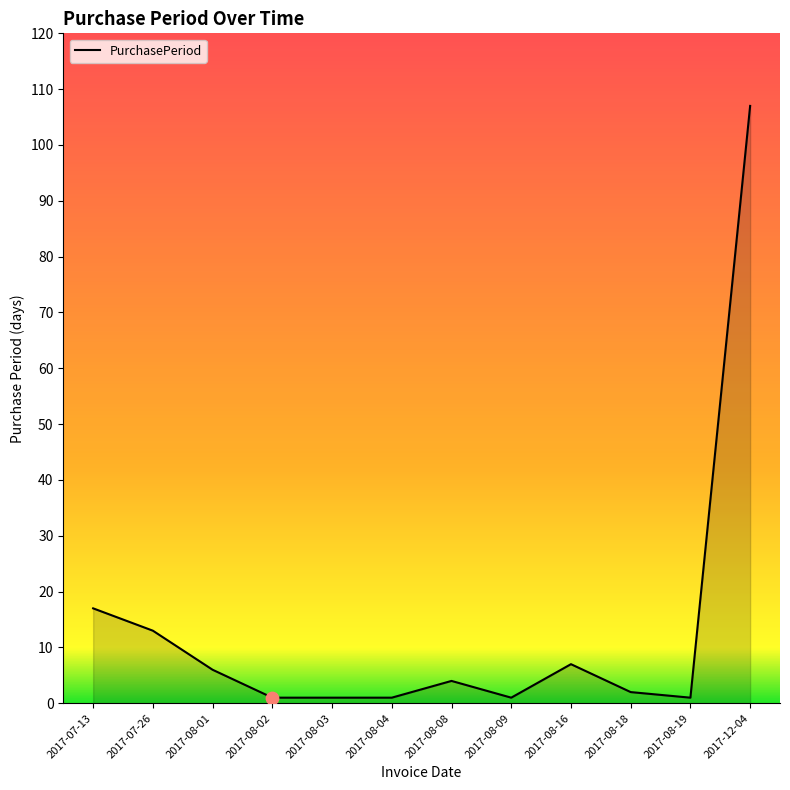

What is the change in value from 2017-07-26 to 2017-08-04?

-12